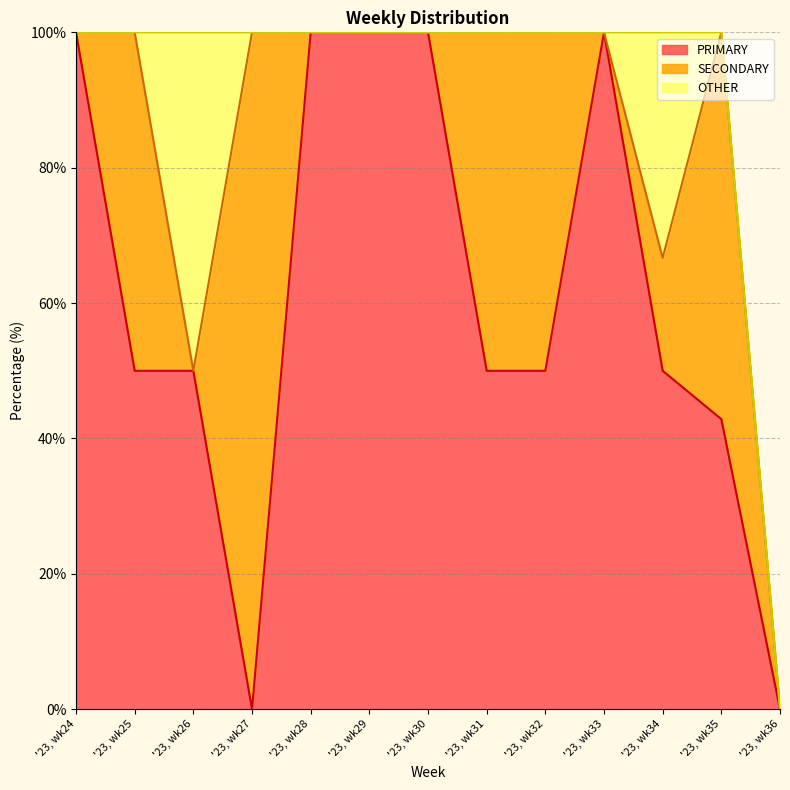

Rank the series at '23, wk35 from lowest to highest value.

OTHER, PRIMARY, SECONDARY